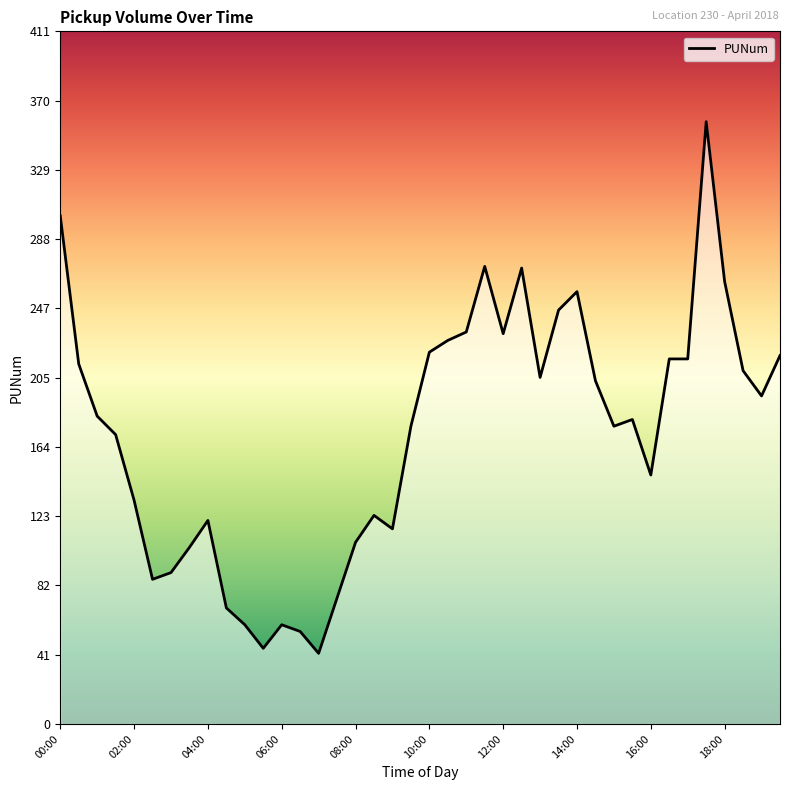

What is the minimum value shown in the chart?

42